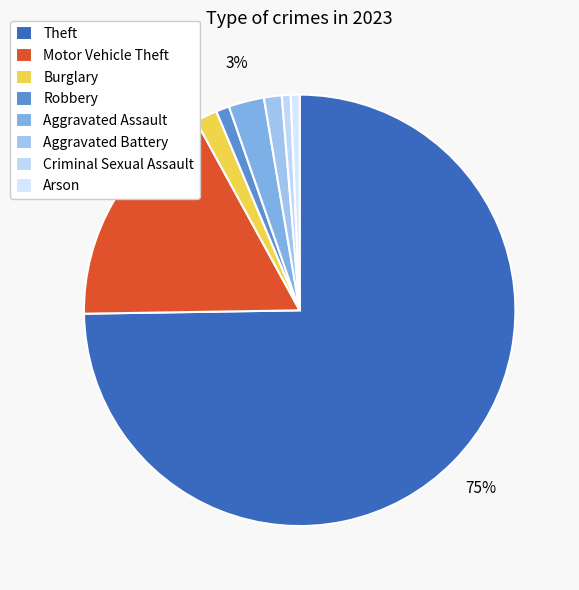

Count the number of slices in the pie.

8